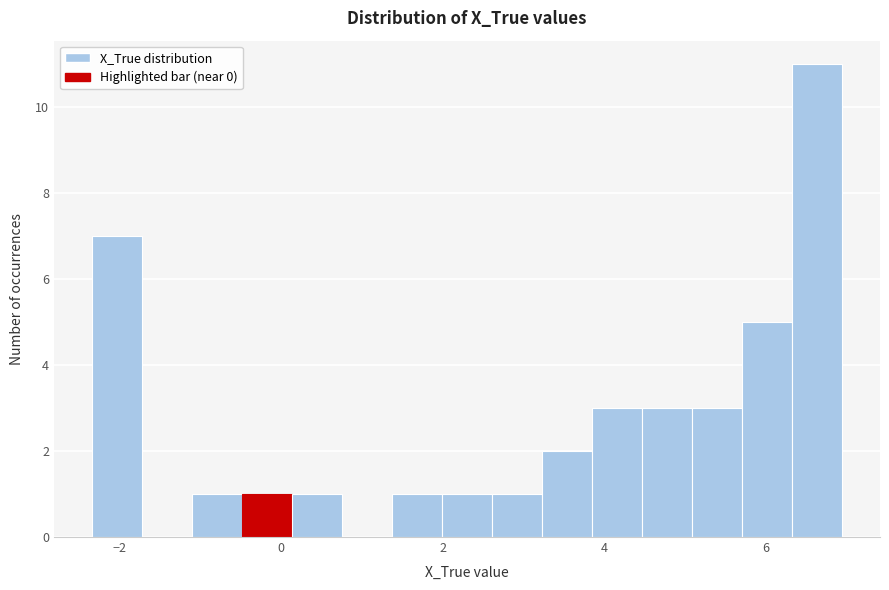

Around what value on the x-axis is the tallest bar? Give the approximate position of its centre, as read against the axis.

6.6